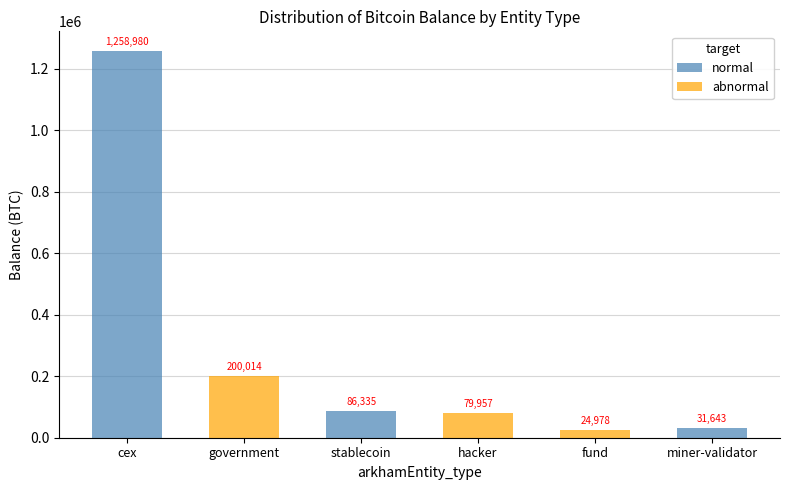

At which category is the sum across all series the highest?

cex